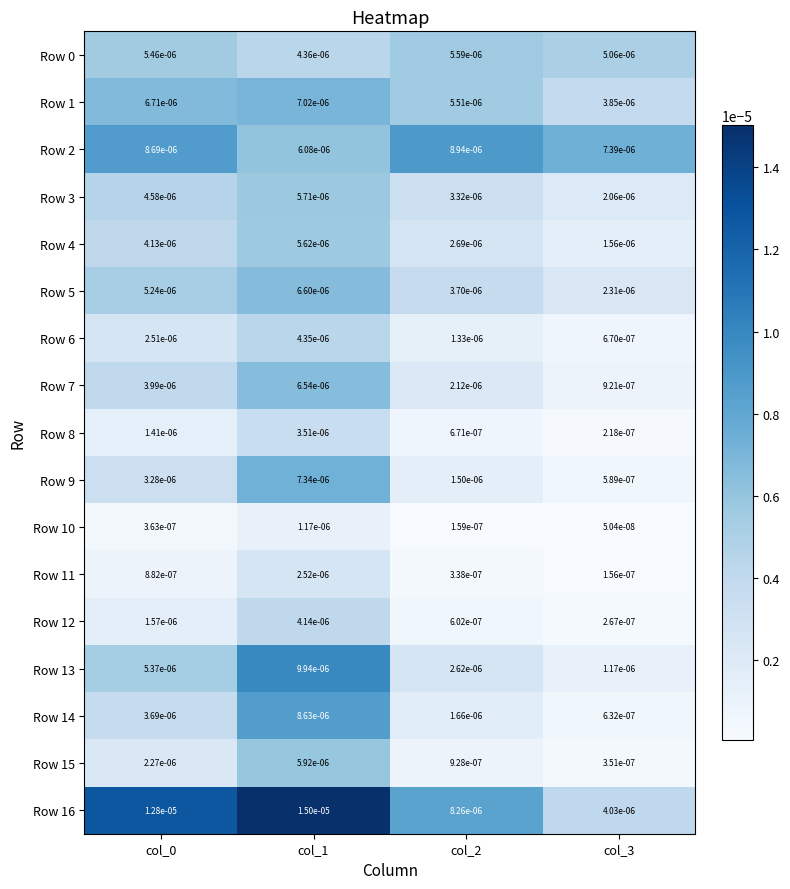

Which series has the largest total across all categories?

Row 16